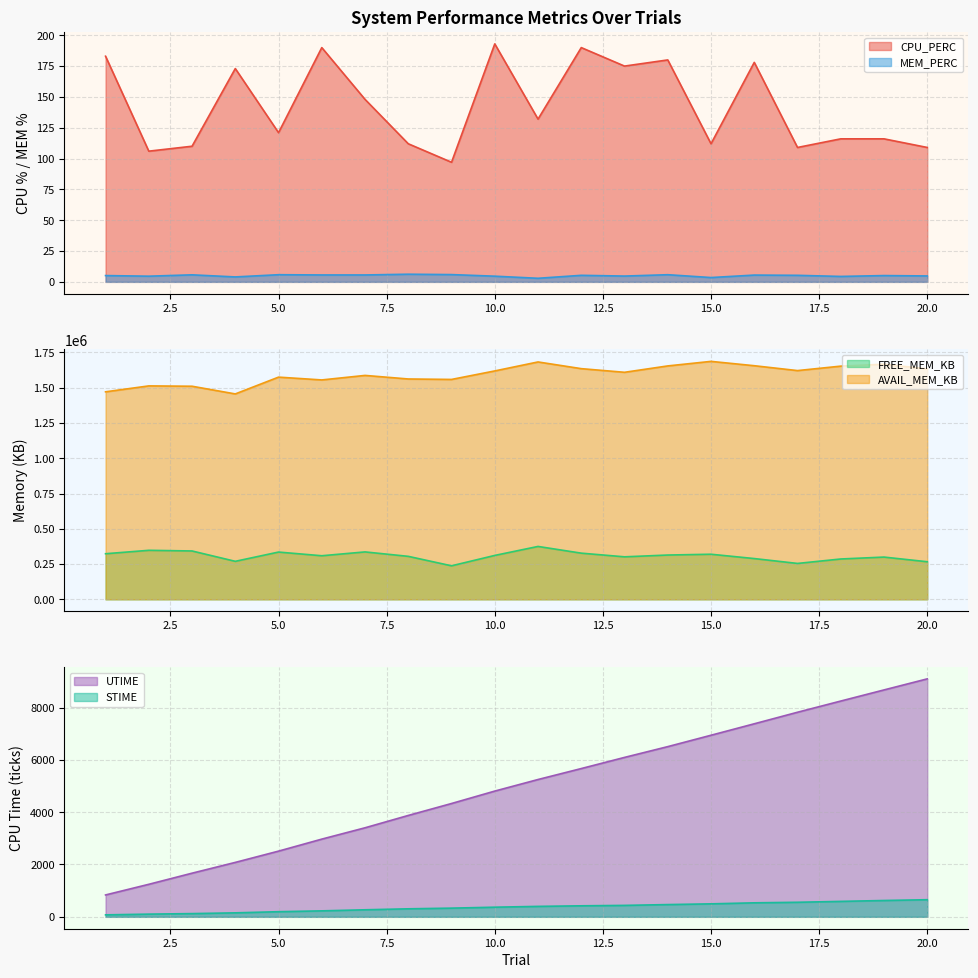

What is the difference between the maximum and minimum values in the AVAIL_MEM_KB series?

230720